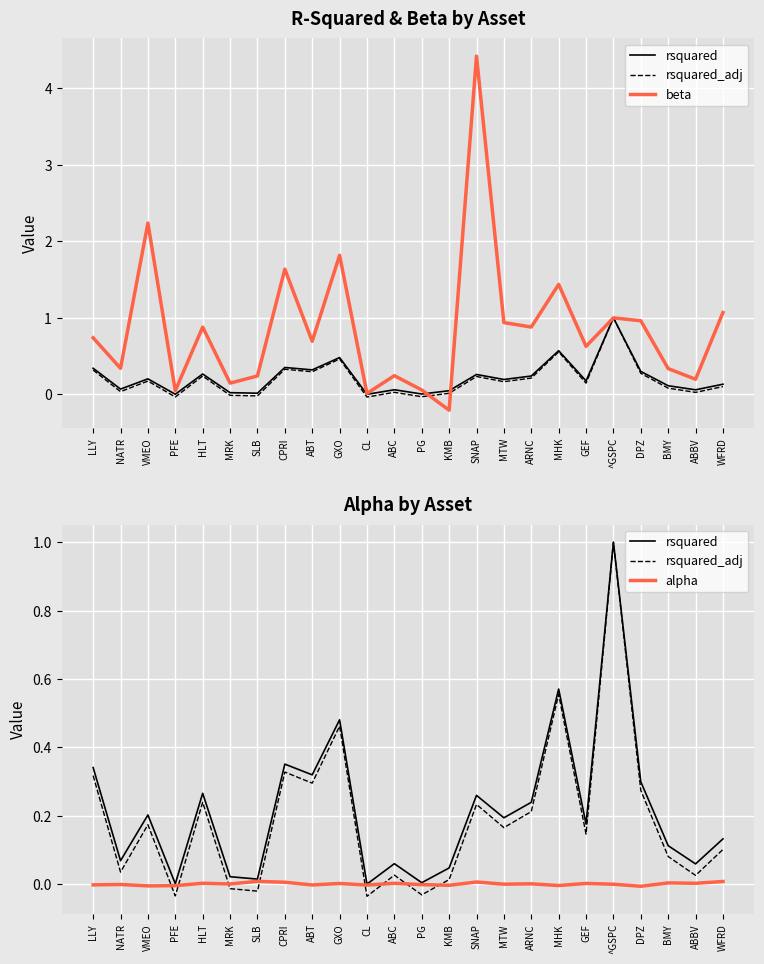

What is the highest value of the rsquared_adj series?

1.0